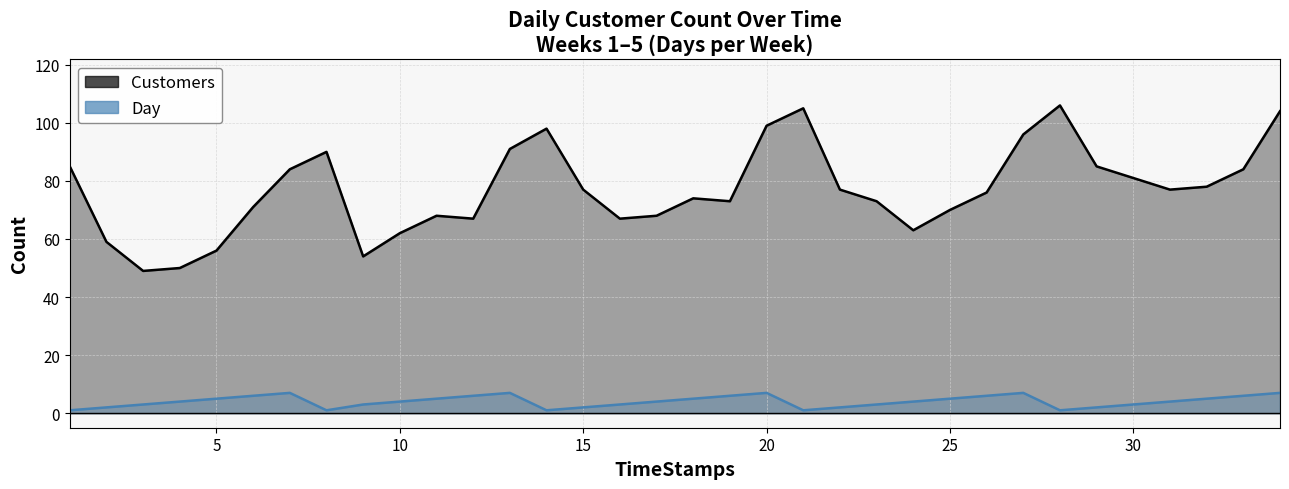

At how many categories does at least one series exceed 53?

32